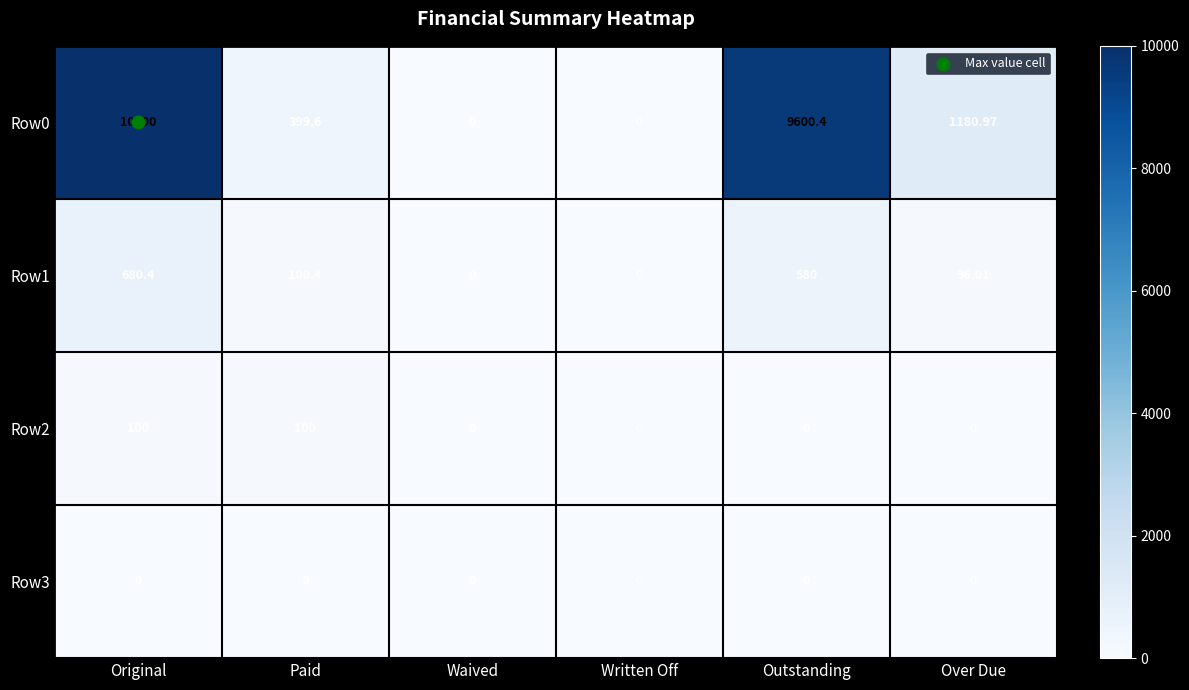

Is the value of Row3 at Outstanding greater than the value of Row1 at Over Due?

No